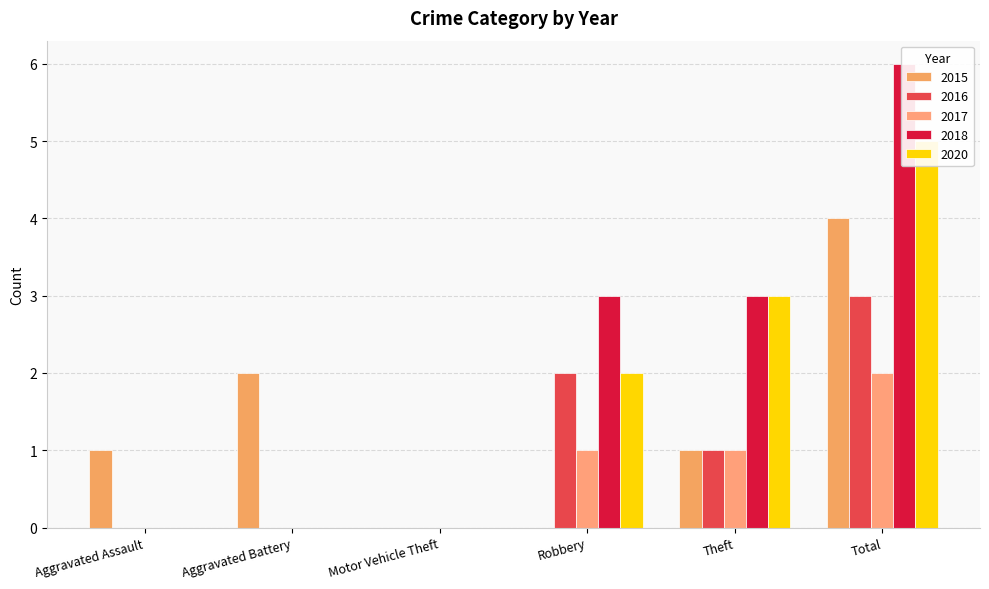

Which category has the lowest value across all series?

Motor Vehicle Theft